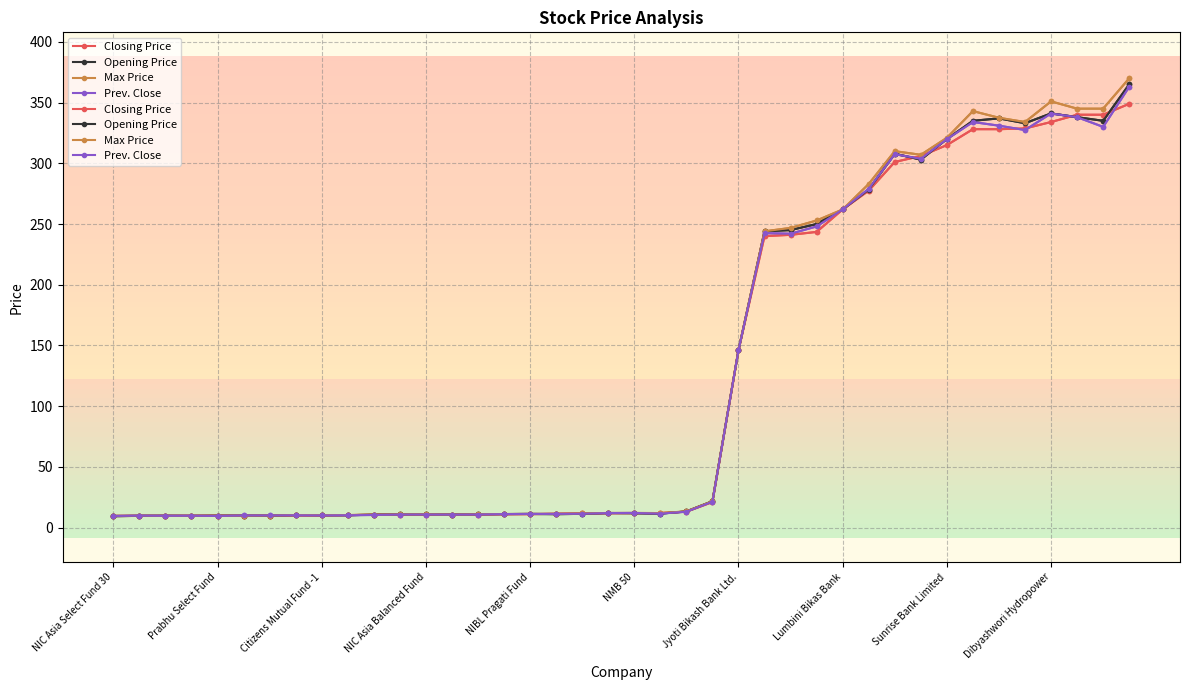

Does the chart have visible grid lines?

Yes